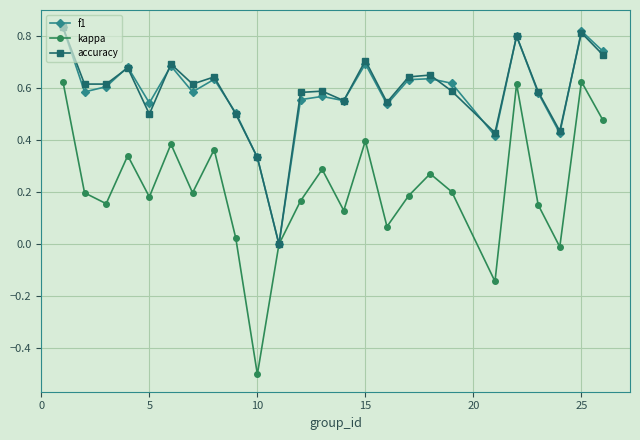

How many interior local valleys does the kappa series have?

8